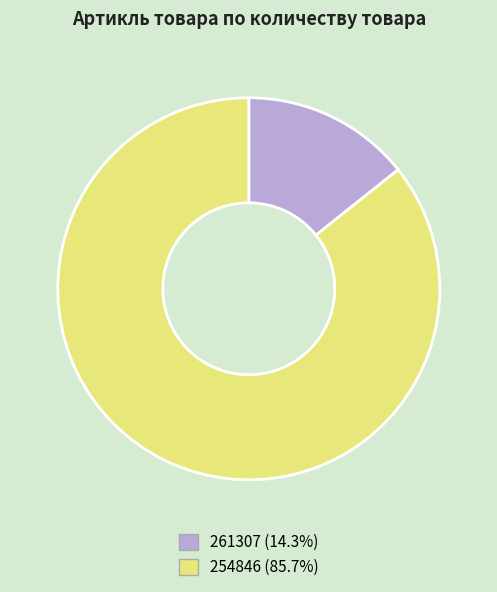

Does any single category account for the majority?

Yes